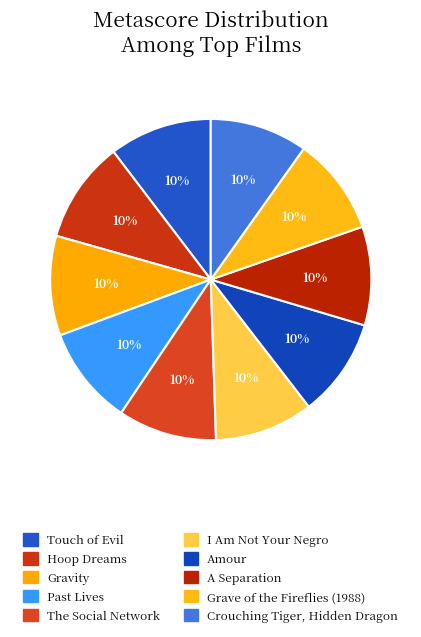

Rank the categories by value from lowest to highest.

Grave of the Fireflies (1988), Crouching Tiger, Hidden Dragon, Past Lives, The Social Network, I Am Not Your Negro, Amour, A Separation, Gravity, Hoop Dreams, Touch of Evil